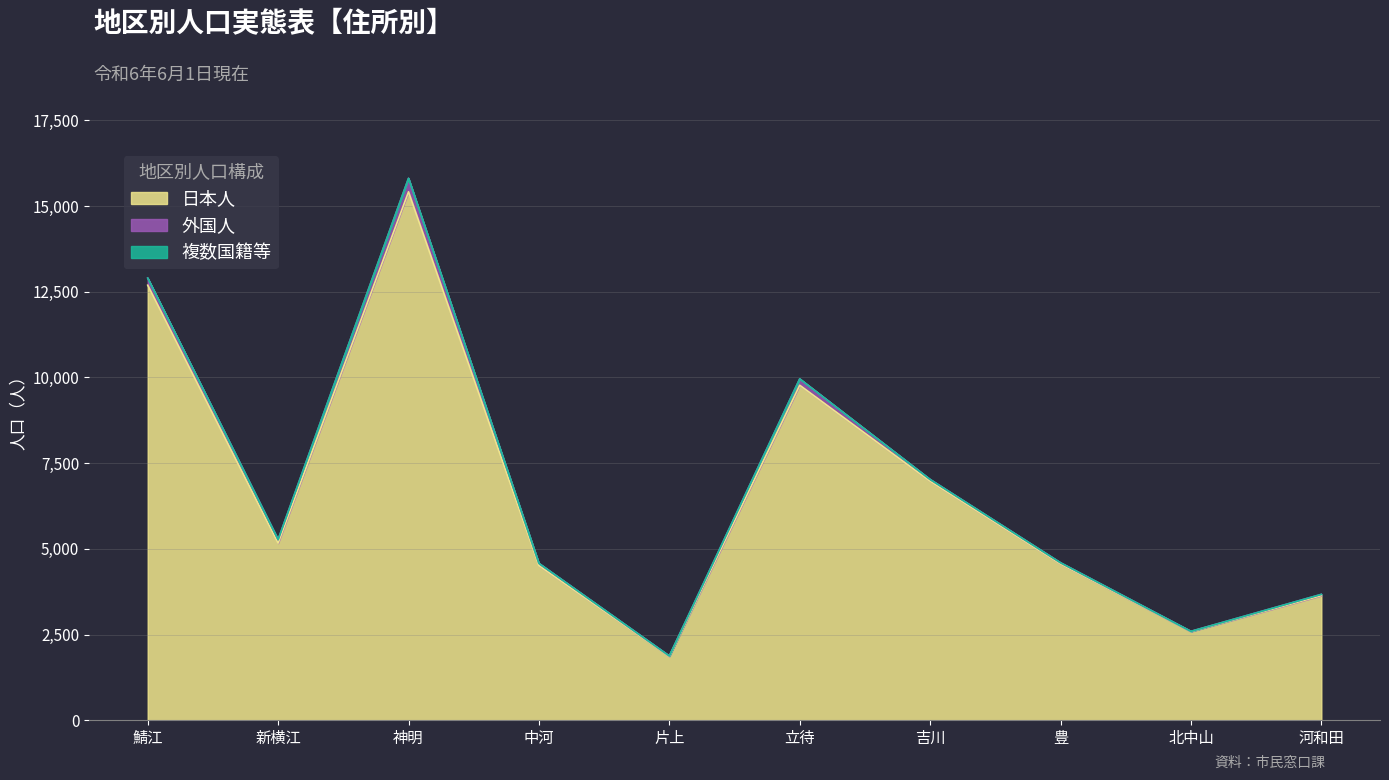

Which label corresponds to the smallest value in the chart?

片上